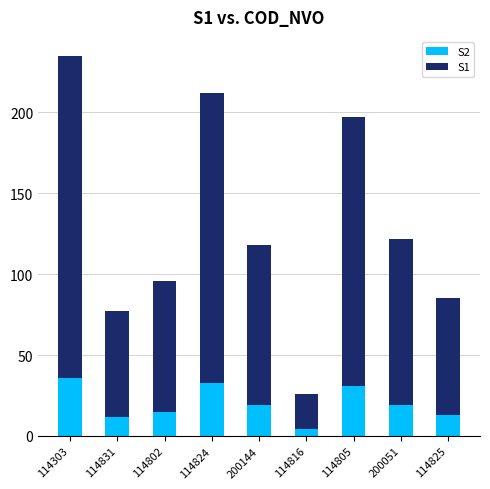

How many data points in S2 are less than 19?

4